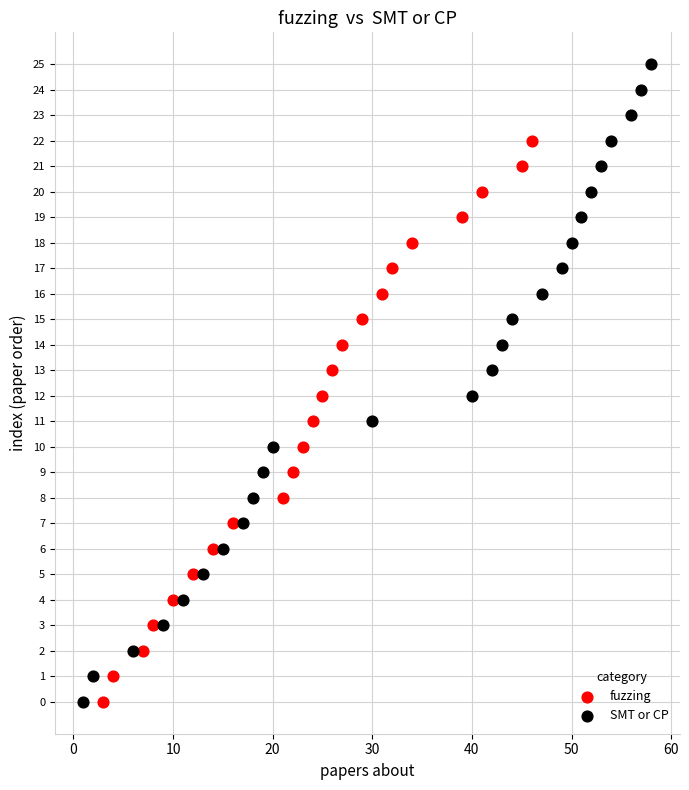

Which series contains the highest Y value?

SMT or CP